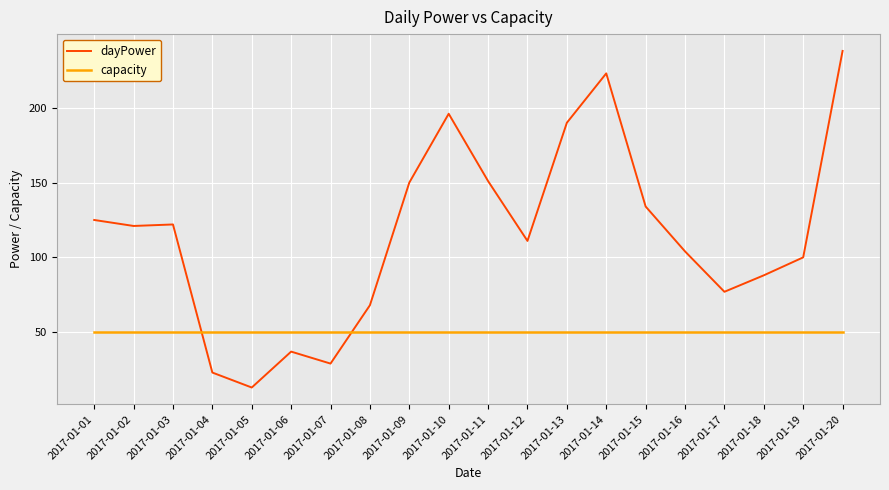

What is the difference between the maximum and minimum values in the dayPower series?

225